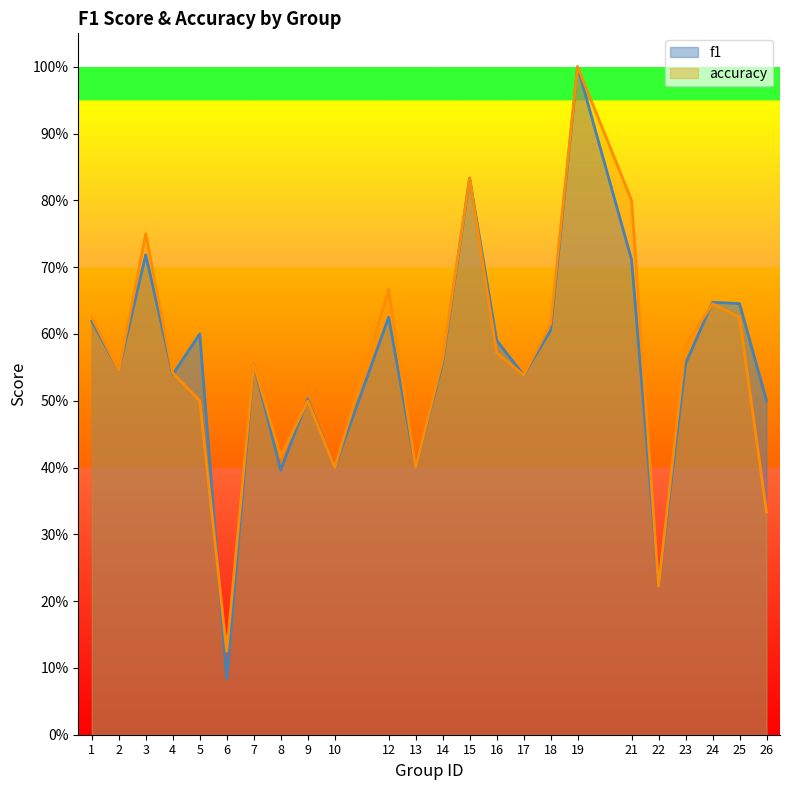

Where is the first local maximum for f1?

3